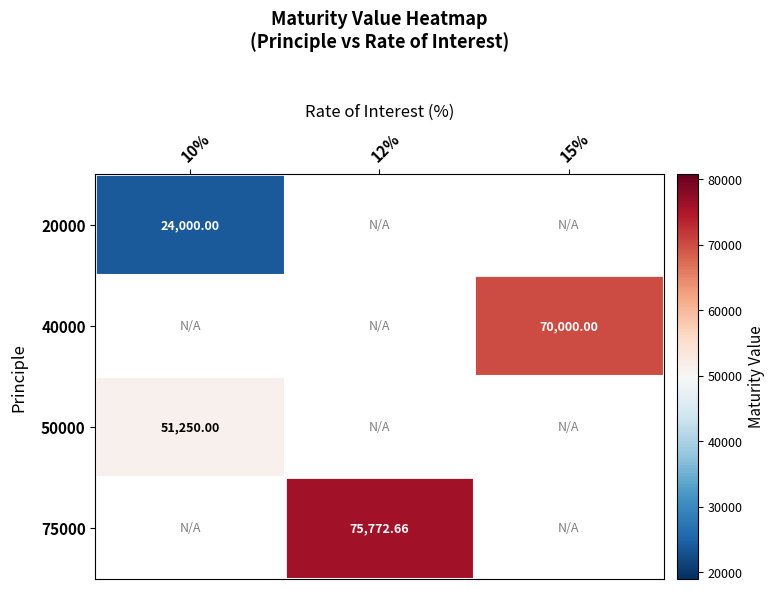

At how many categories does at least one series exceed 54660?

2